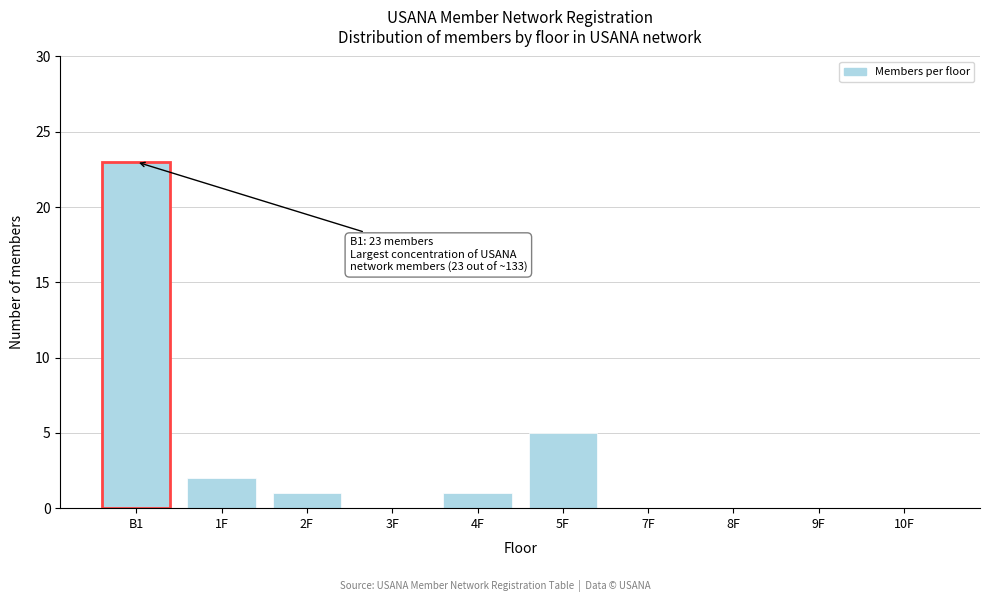

Reading left to right, what are all the values shown in this chart?

B1=23	1F=2	2F=1	3F=0	4F=1	5F=5	7F=0	8F=0	9F=0	10F=0